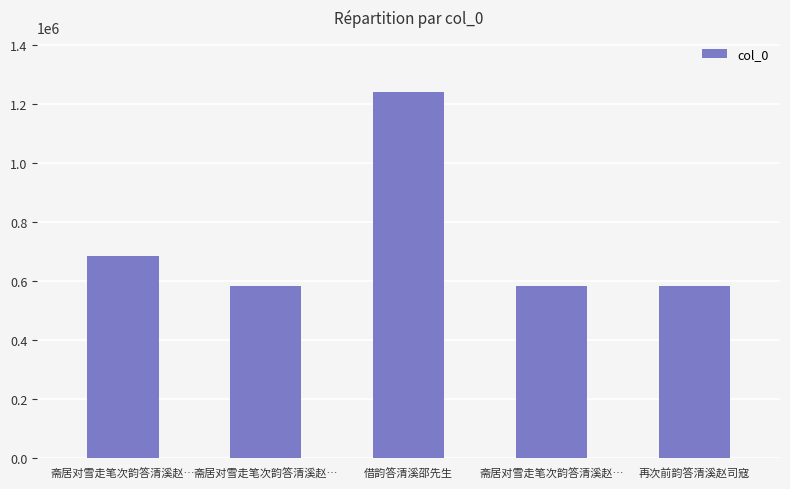

What is the sum of all values?

3677372